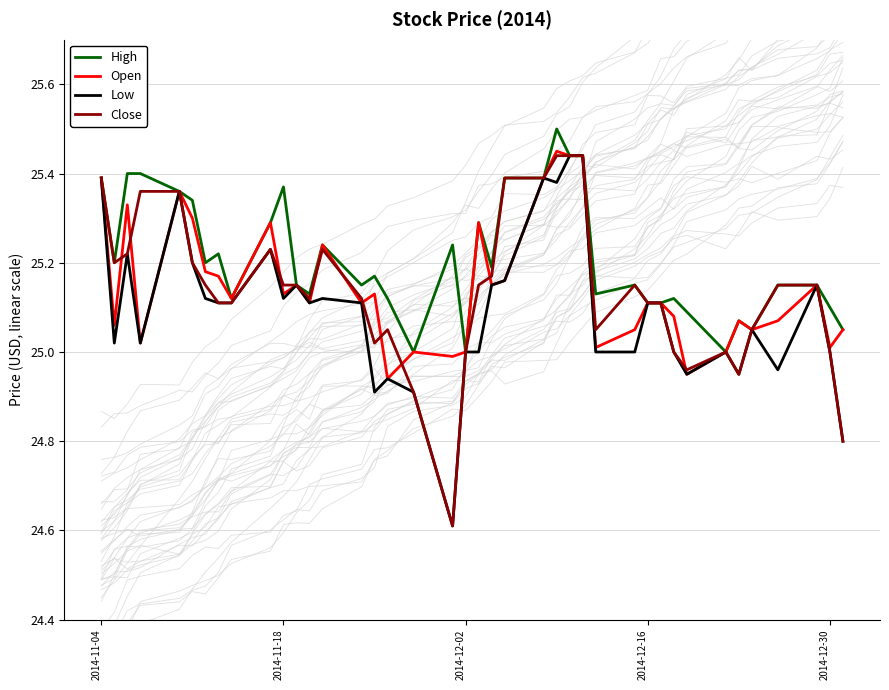

What is the minimum value for Close?

24.6